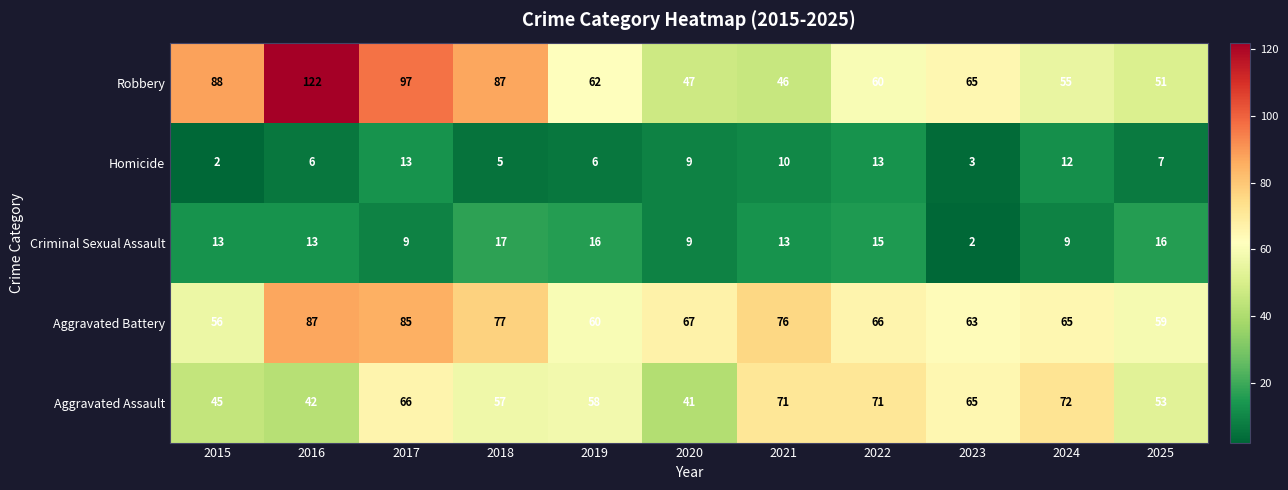

Is it true that Robbery equals 27 at 2019?

False